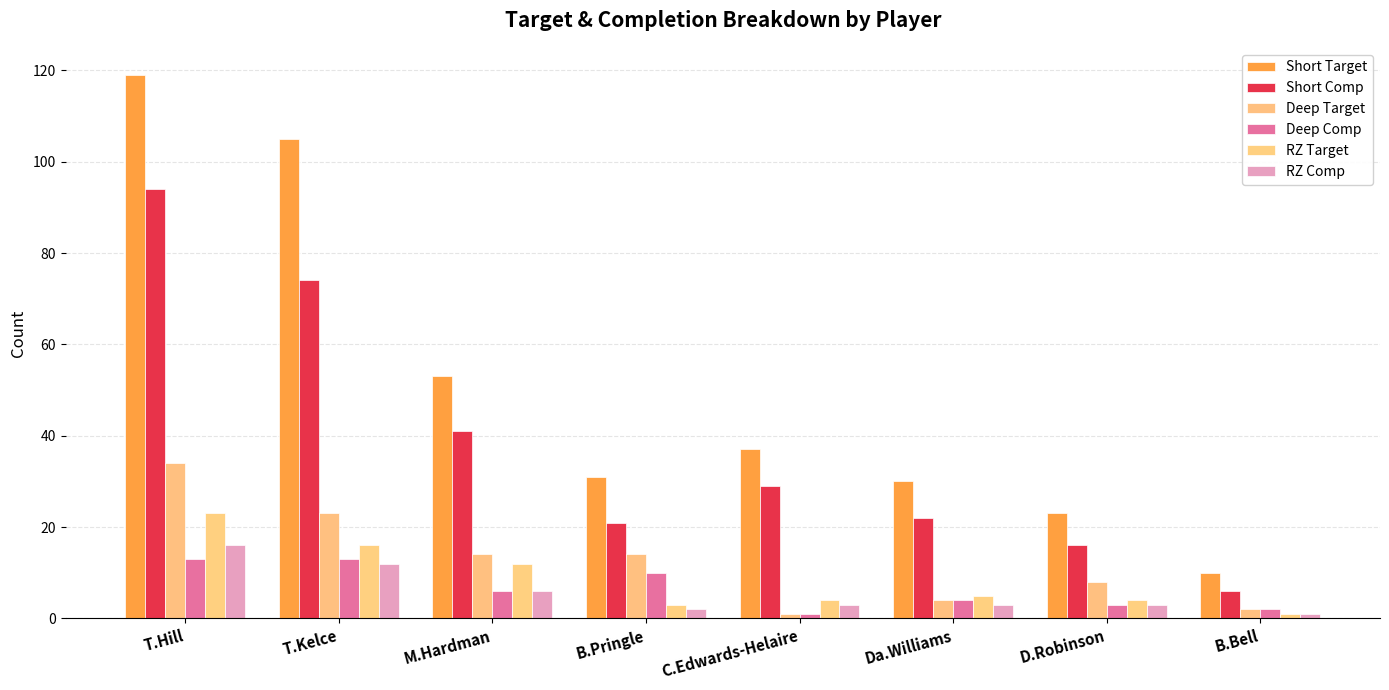

How many data points does each series have?

8